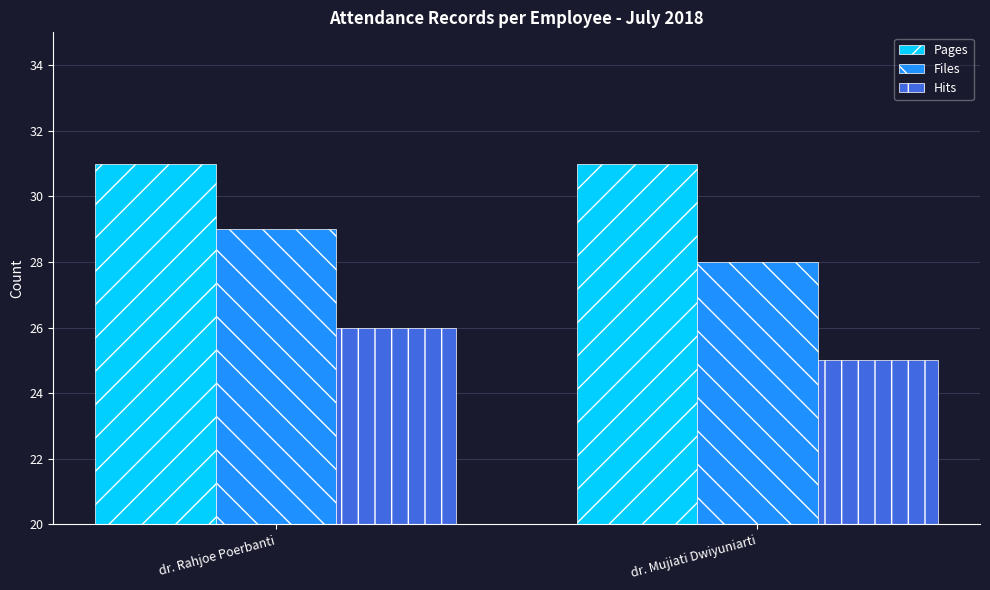

How many series are shown in this chart?

3